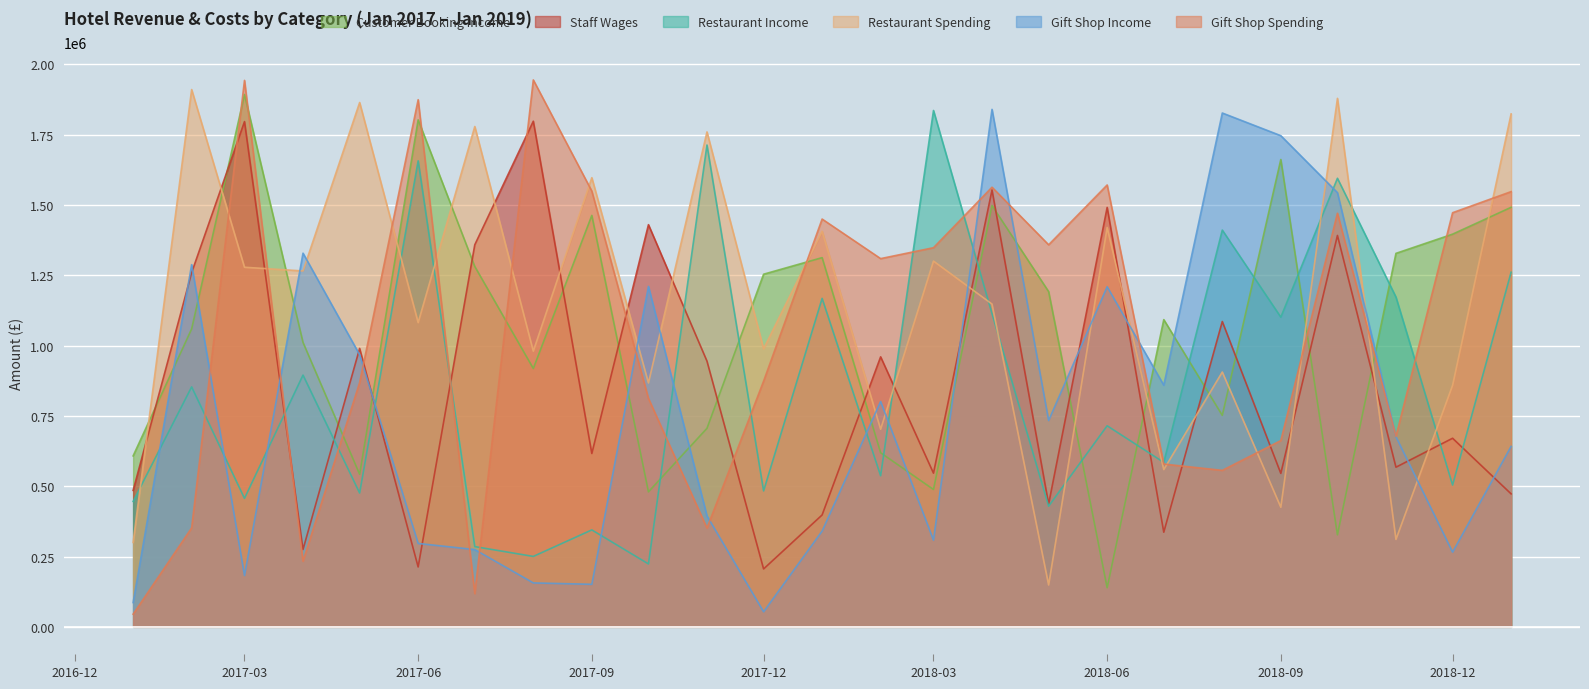

What is the spread (max minus min) of values at 2018-03?

1527317